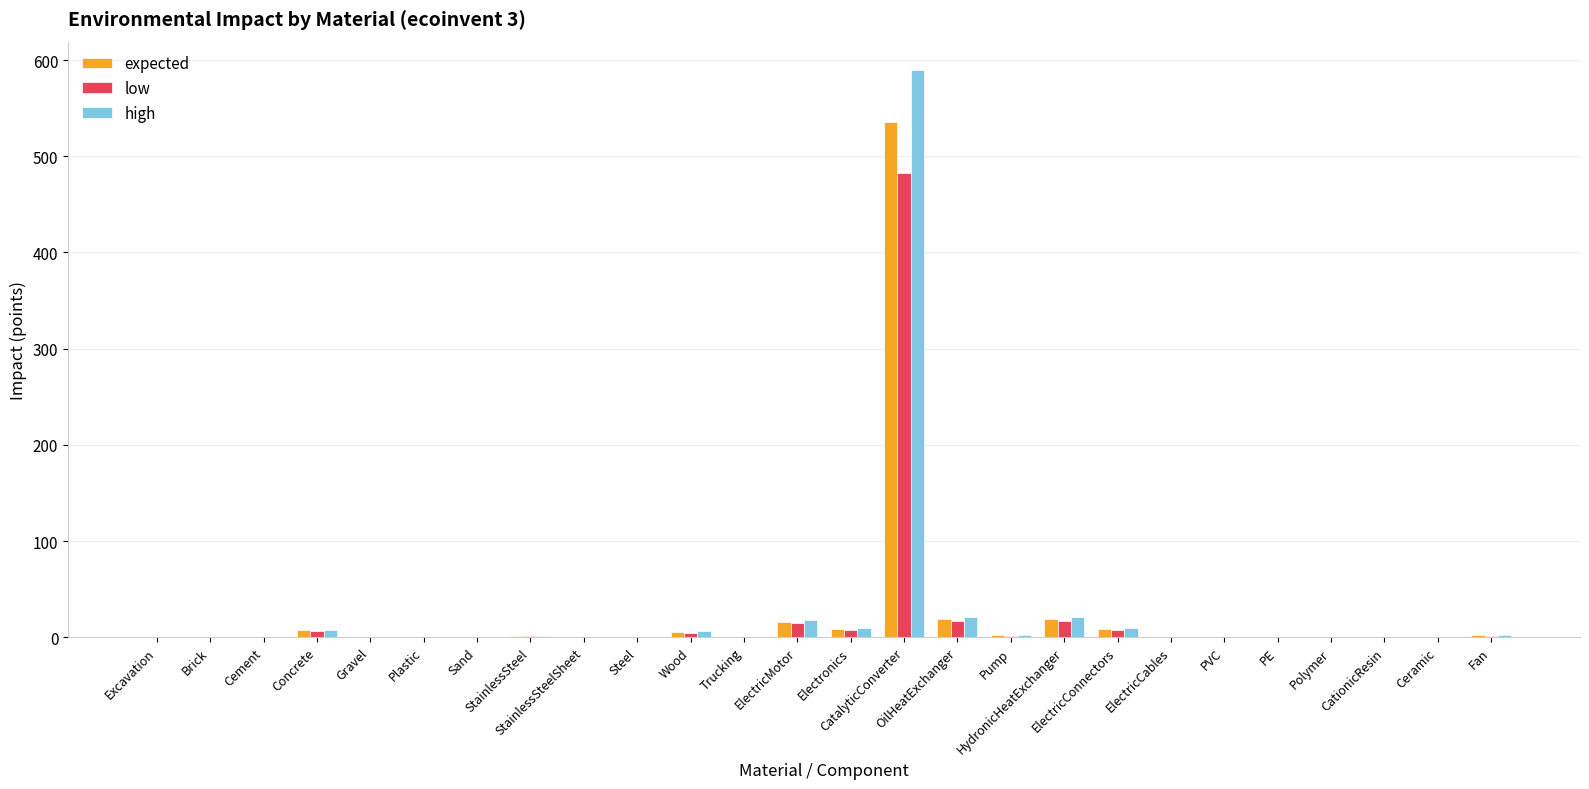

What is the sum of all expected values?

625.9